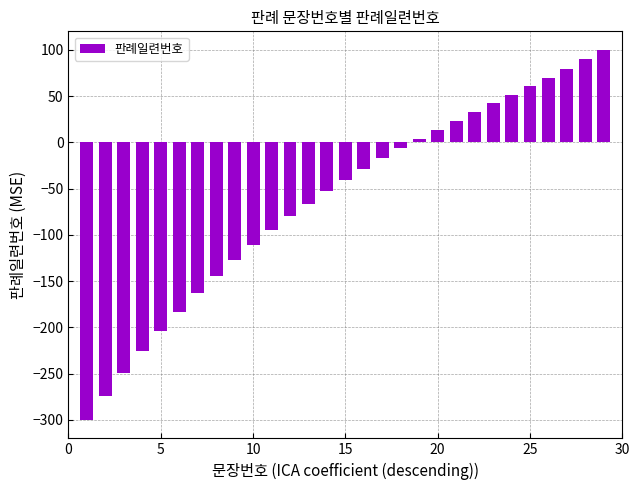

What is the smallest value displayed?

-300.0